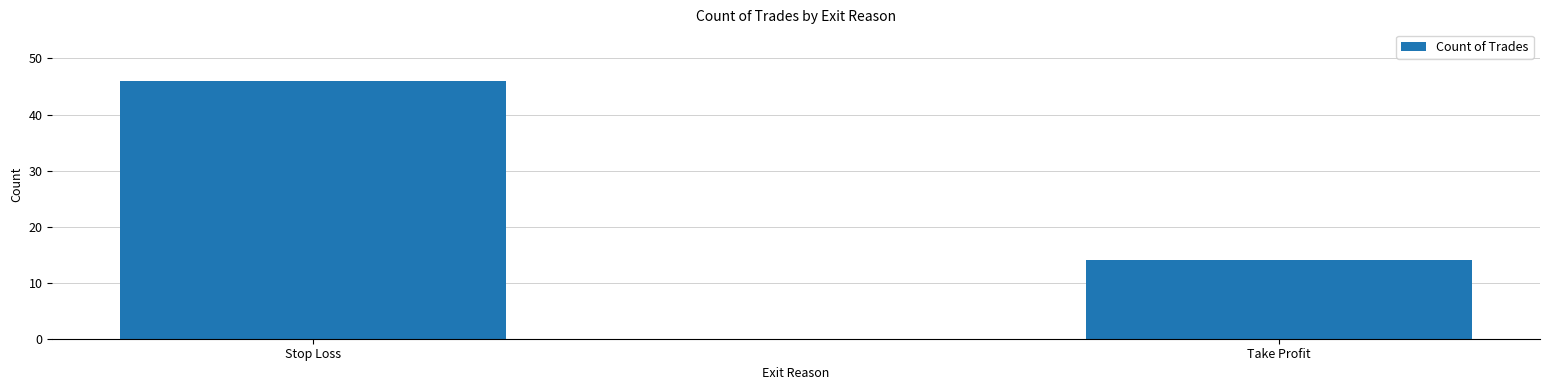

What is the average value?

30